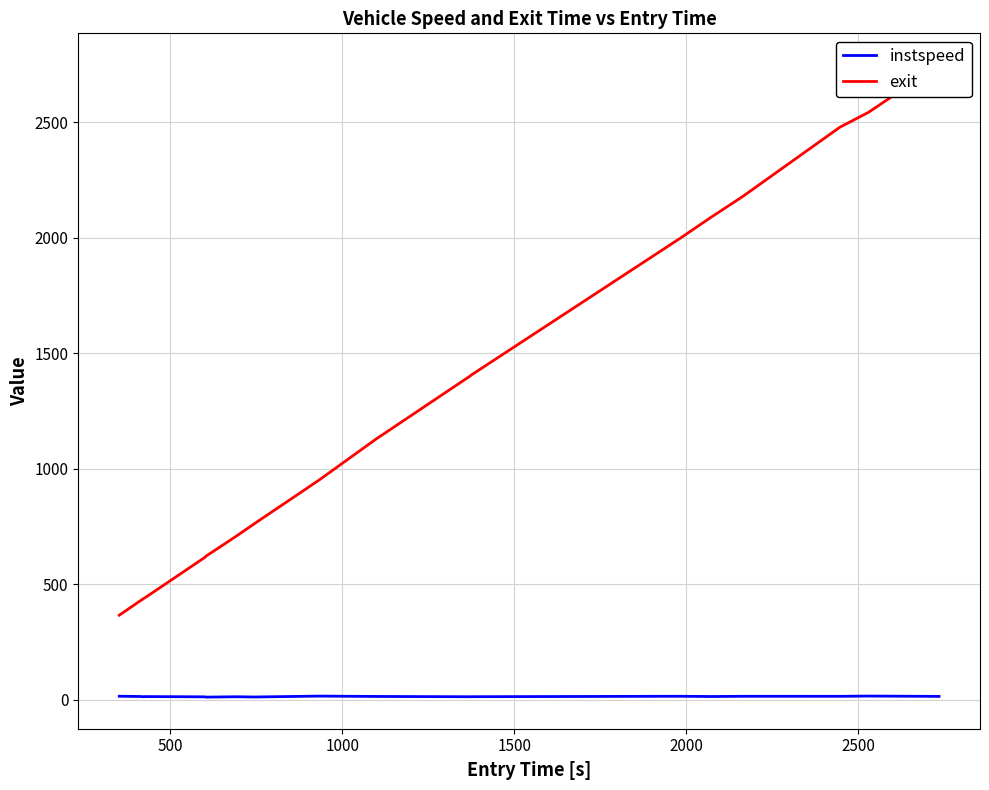

What is the highest value of the exit series?

2748.4